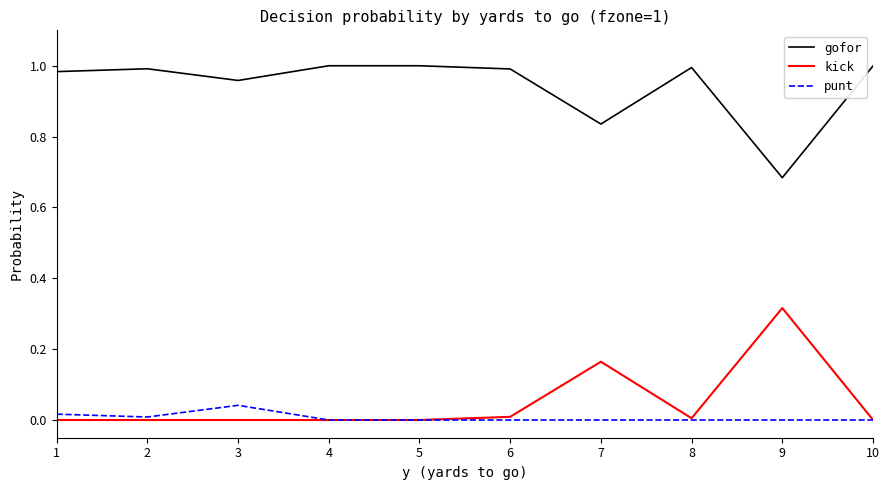

True or false: punt and gofor cross at least once.

False